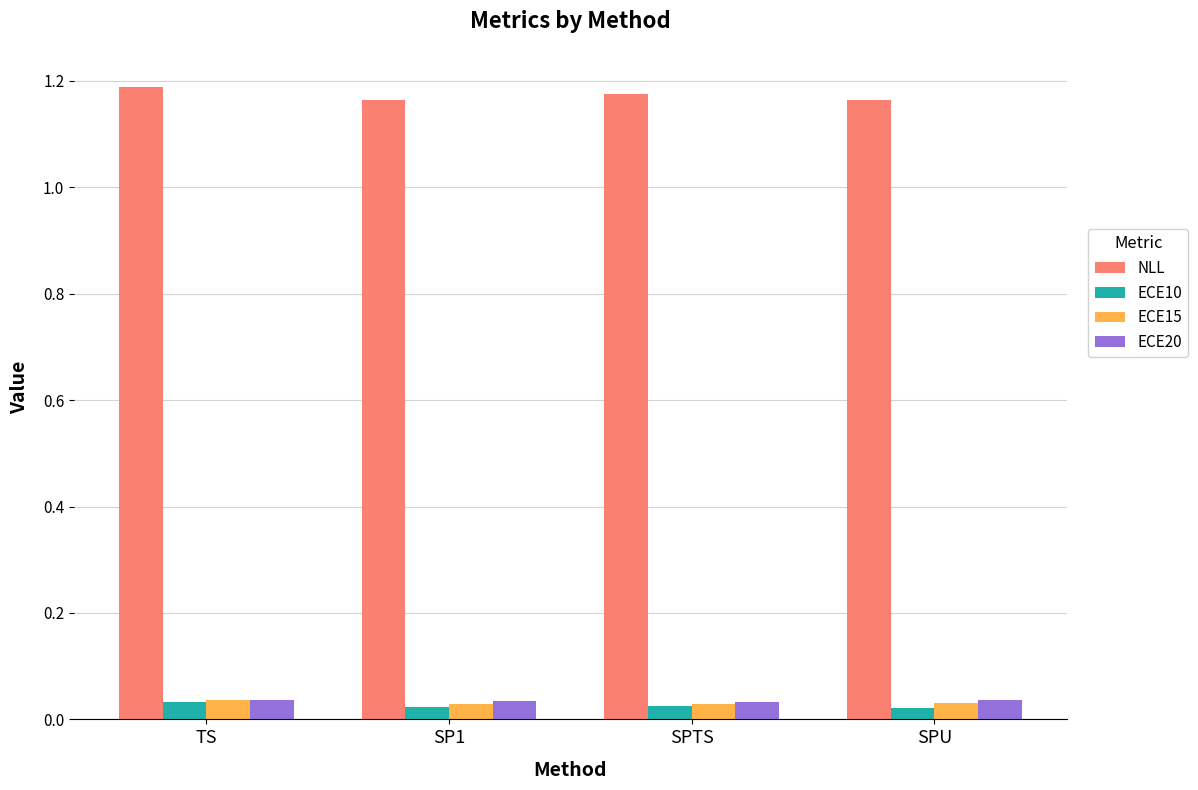

Count the NLL values in the range 1 to 2.

4